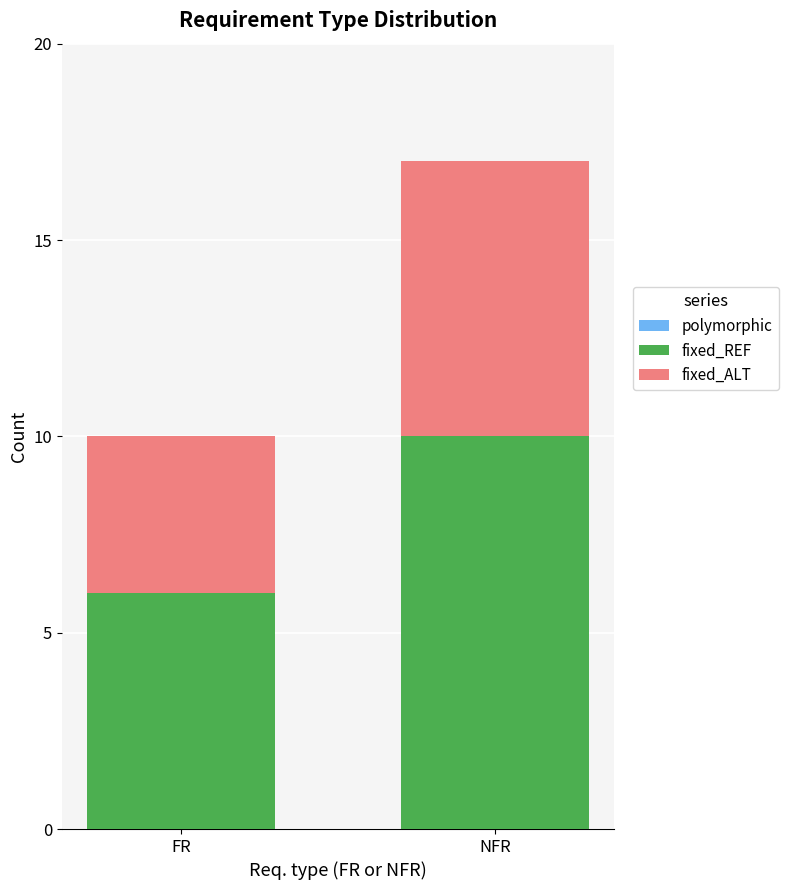

What is the total value across all series at FR?

10